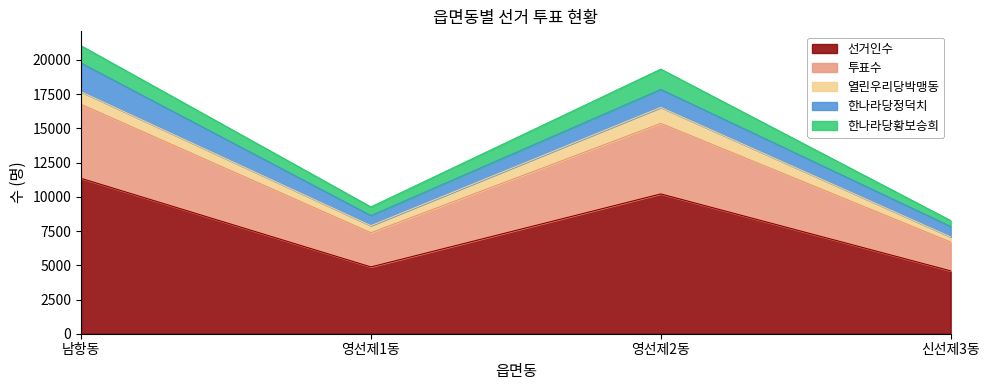

Reading left to right, extract all data points from this chart.

선거인수: 11351	4879	10212	4591
투표수: 5411	2497	5154	2105
열린우리당박맹동: 911	518	1166	376
한나라당정덕치: 2101	733	1315	761
한나라당황보승희: 1265	636	1483	431